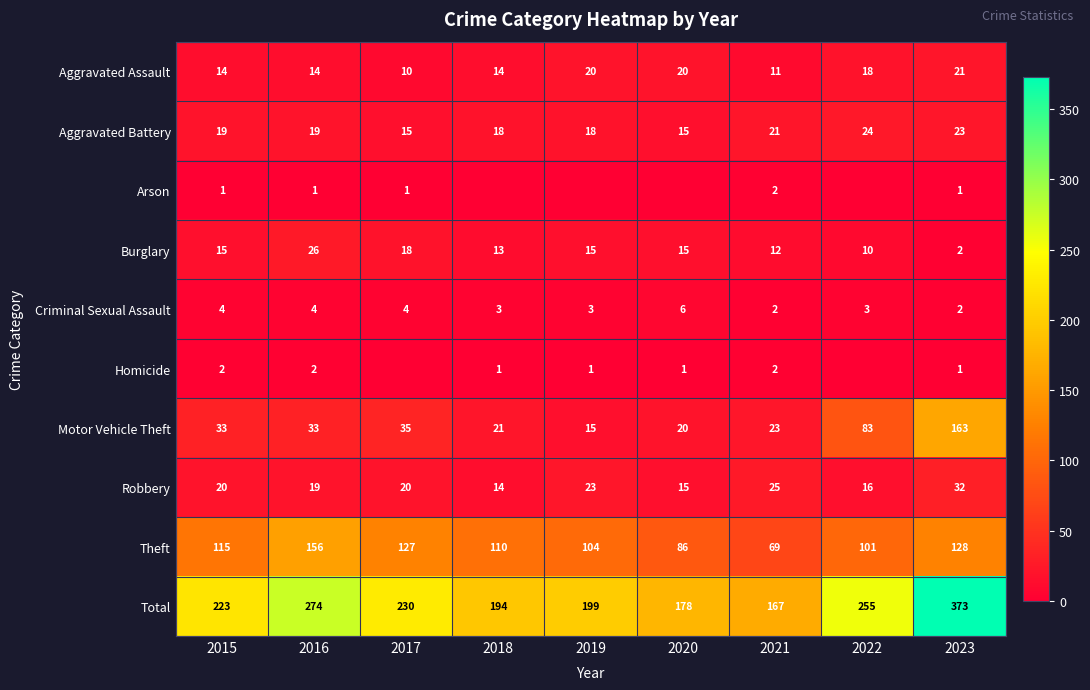

At which label does Theft reach its minimum?

2021